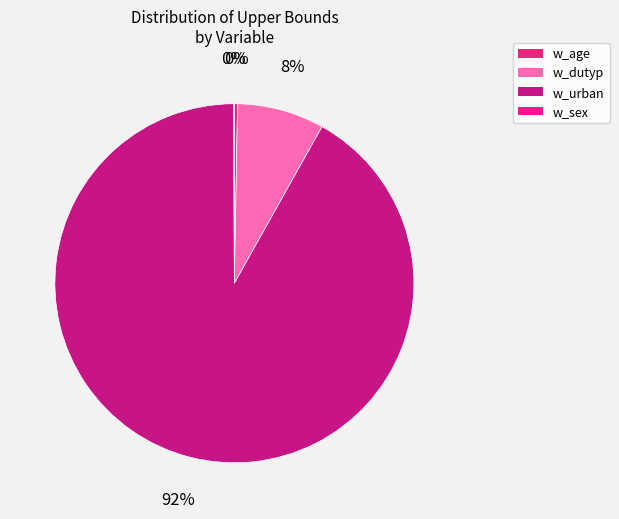

Does any single category account for the majority?

Yes